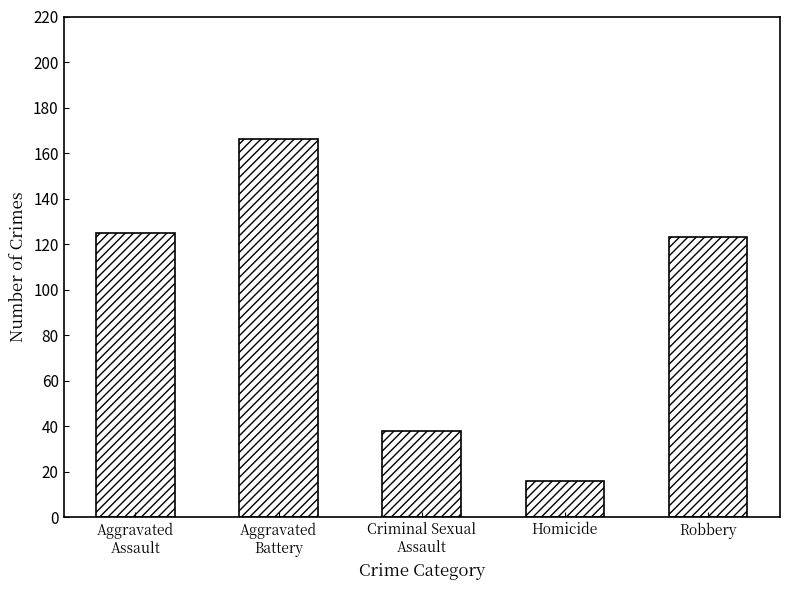

What is the sum of all values?

468